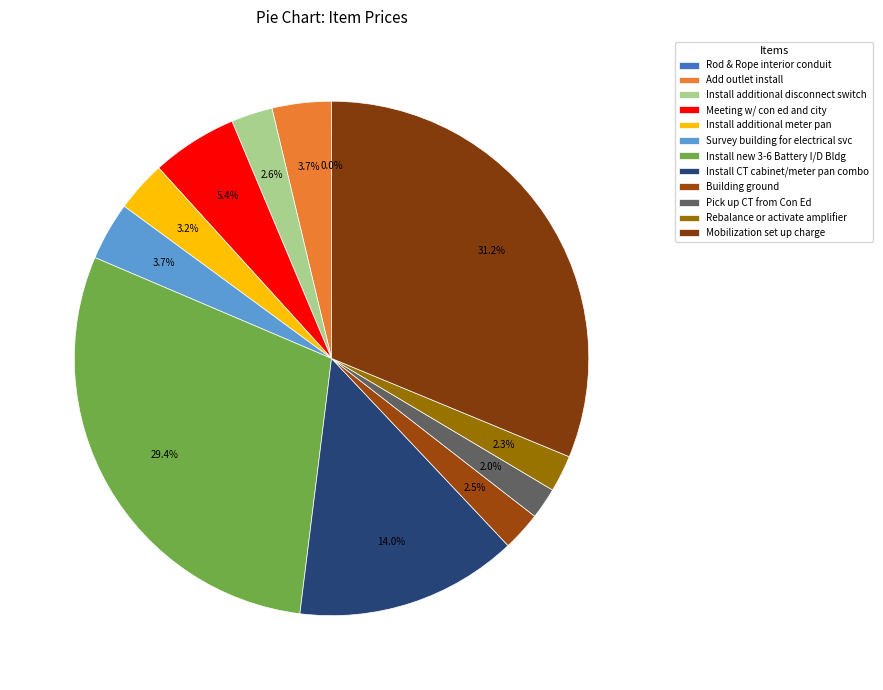

Does Install CT cabinet/meter pan combo account for over 50% of the chart?

No